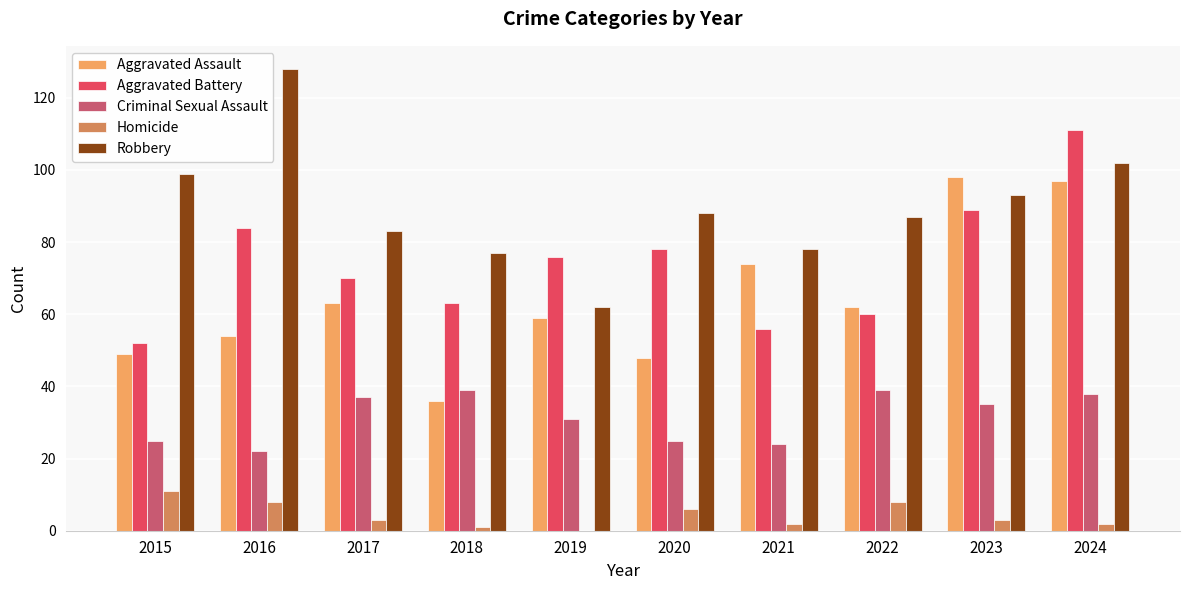

The value of Aggravated Assault at 2024 is 158. True or false?

False